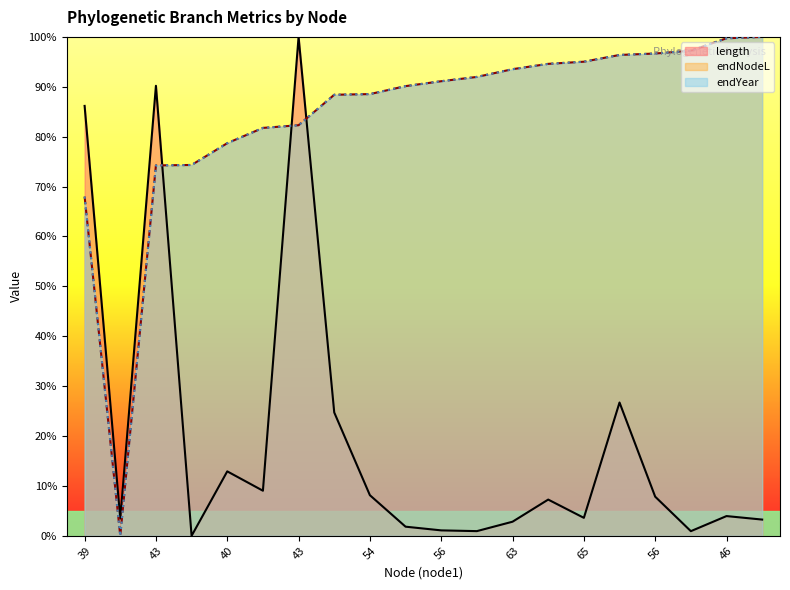

True or false: endYear and endNodeL cross at least once.

True